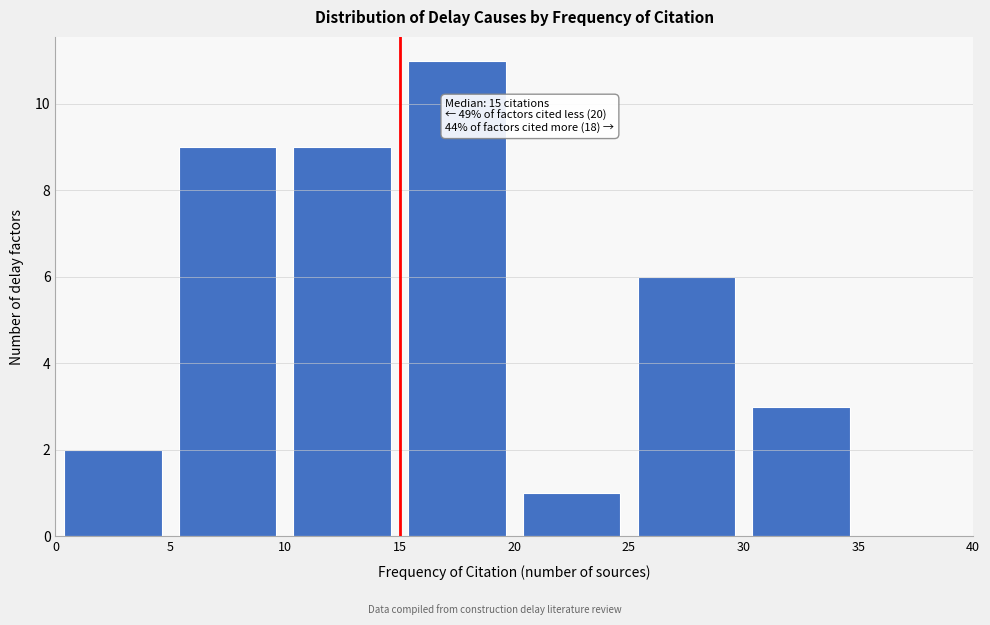

Over which range of the x-axis is the bar tallest?

15 to 20